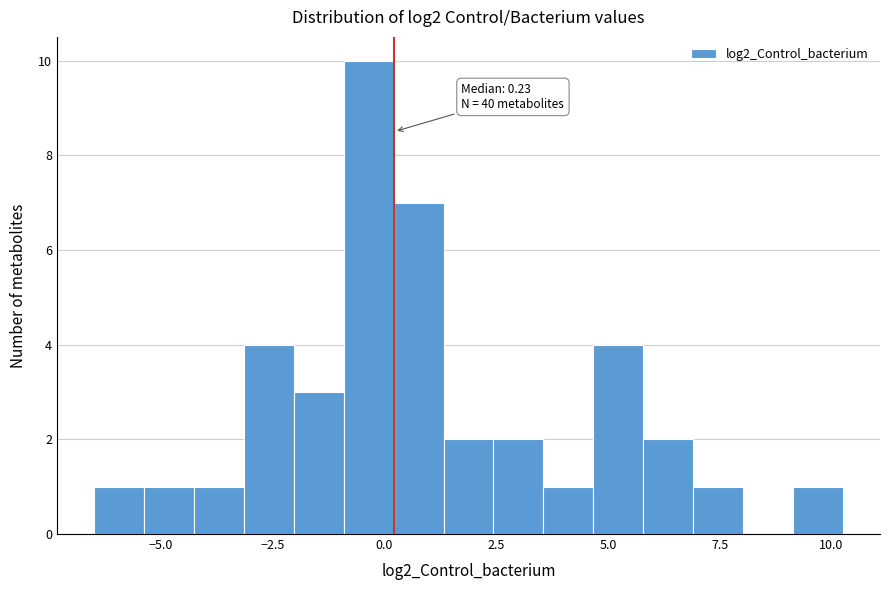

Around what value on the x-axis is the tallest bar? Give the approximate position of its centre, as read against the axis.

-0.5